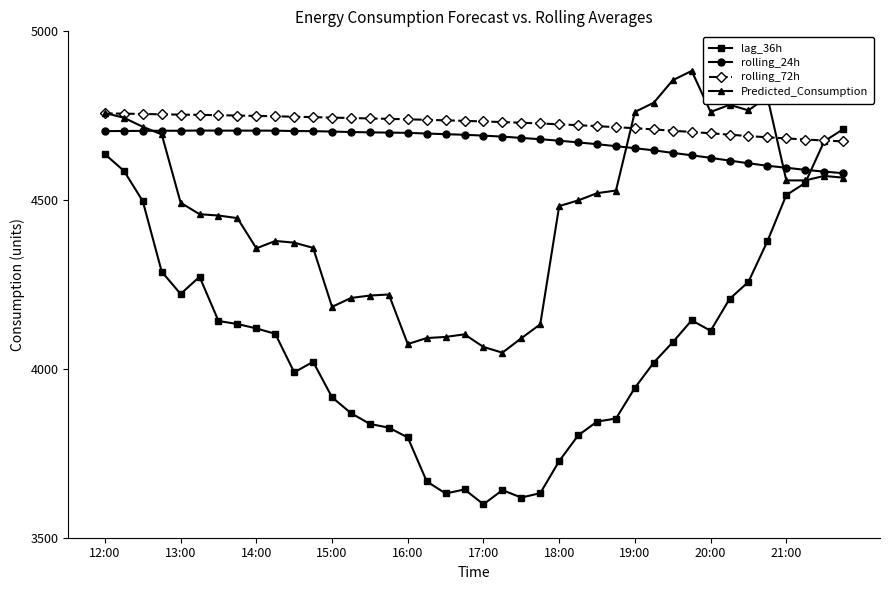

True or false: rolling_24h has more than 2 interior local peaks.

True